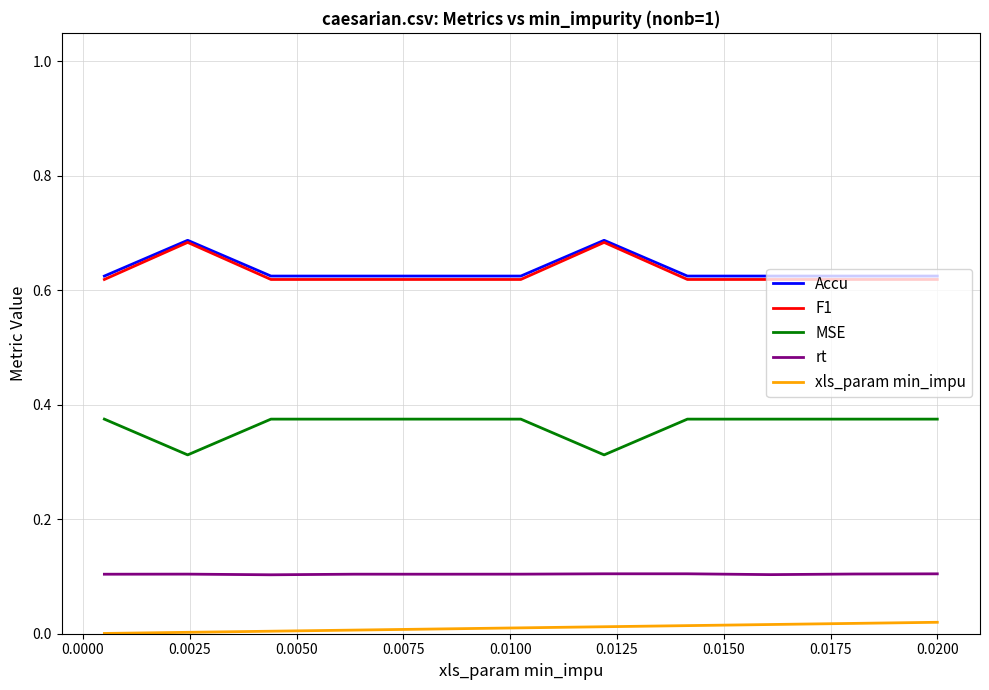

True or false: F1 and xls_param min_impu cross at least once.

False